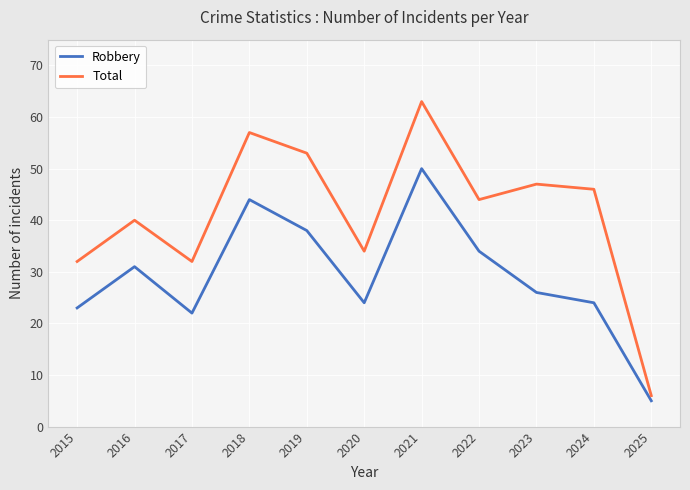

At 2024, list the series in order from smallest to largest.

Robbery, Total